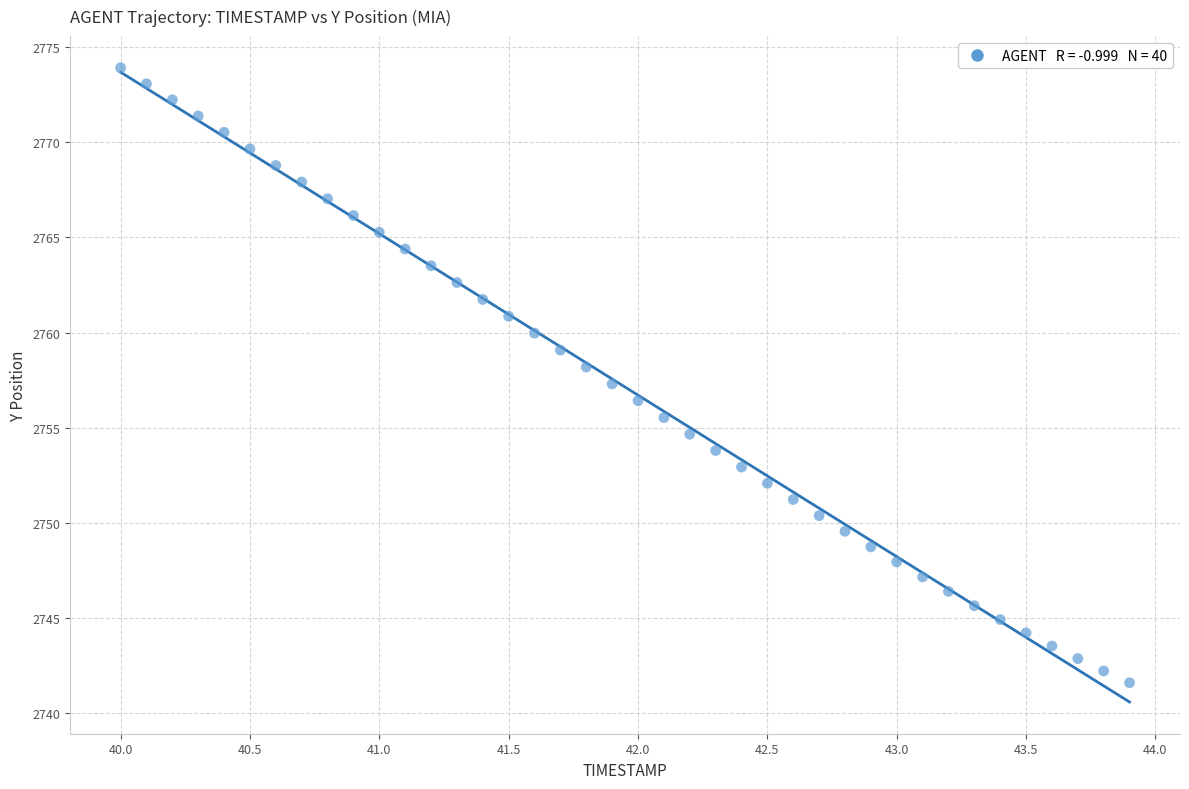

What is the range of X values (max minus min)?

3.9